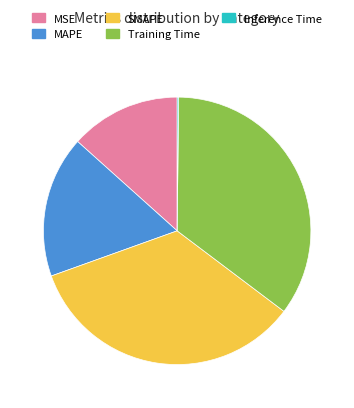

The SMAPE slice represents 26% of the pie. True or false?

False